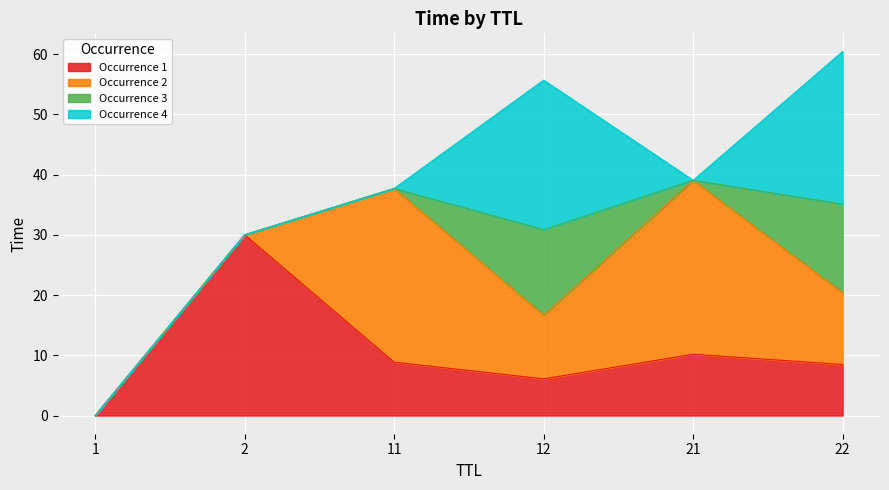

What is the average value?

10.6